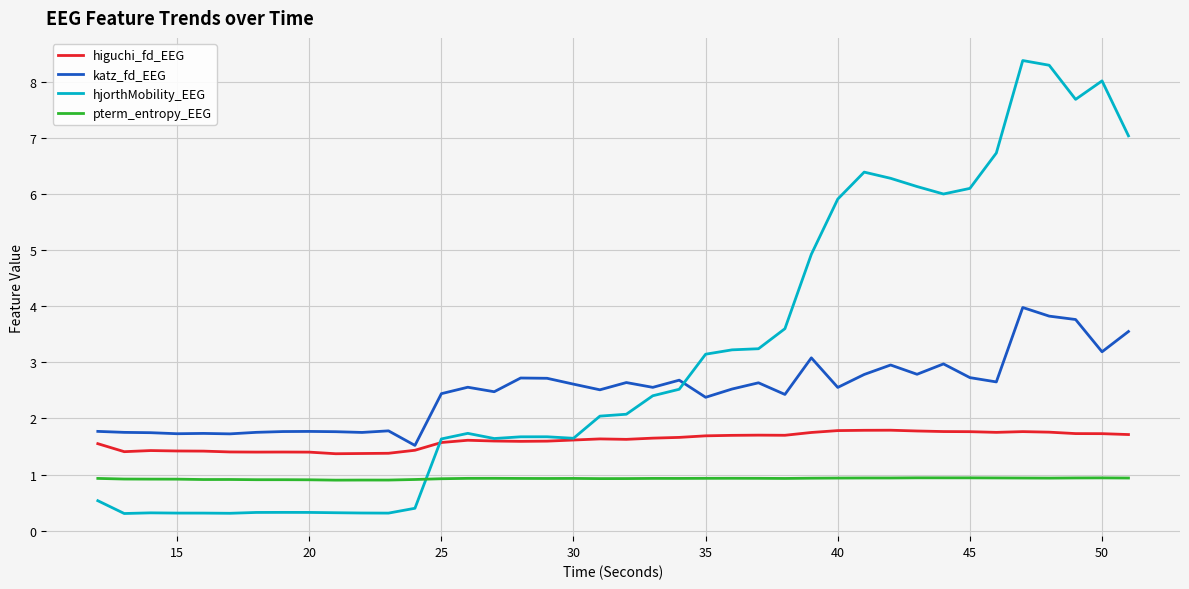

What is the lowest value of the hjorthMobility_EEG series?

0.3